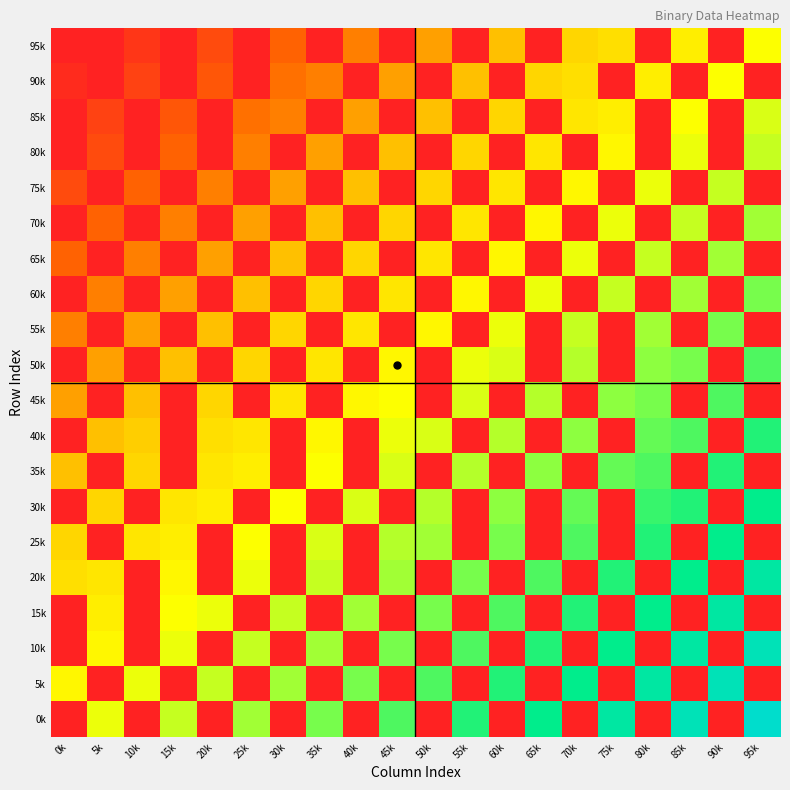

How many series are shown in this chart?

20